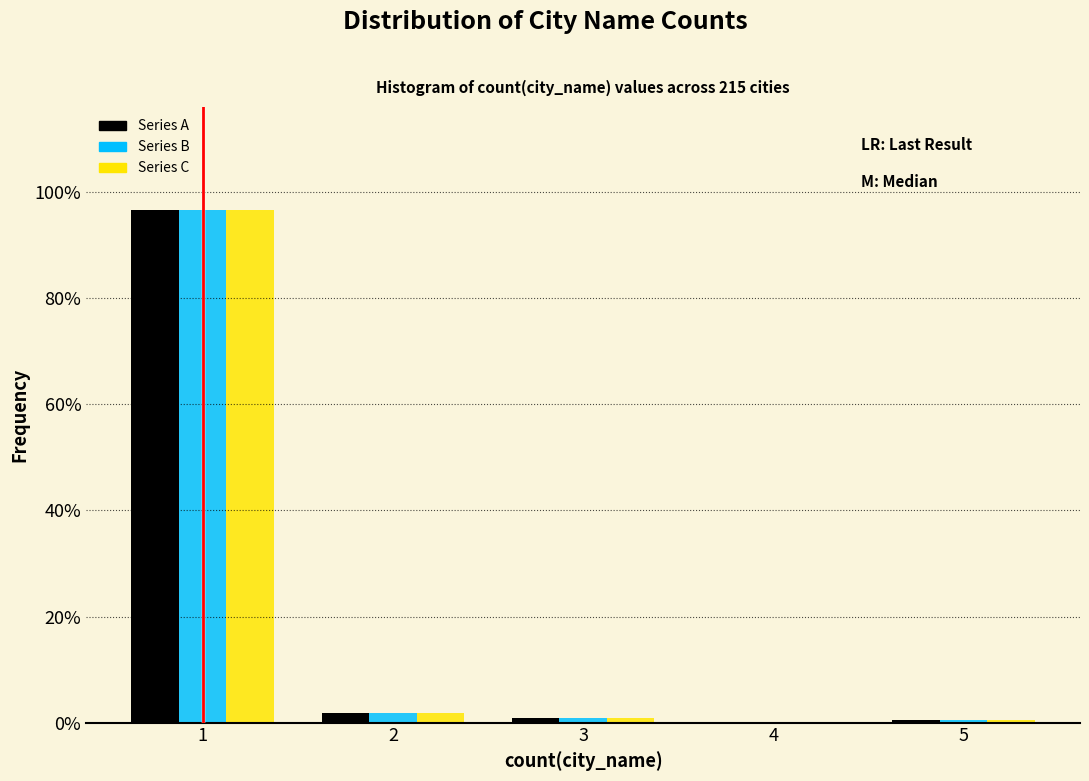

What is the height of the Series B bar covering 0.5 to 1.5 on the x-axis? The values are not printed on the chart, so give them approximately, as read against the axis.

96